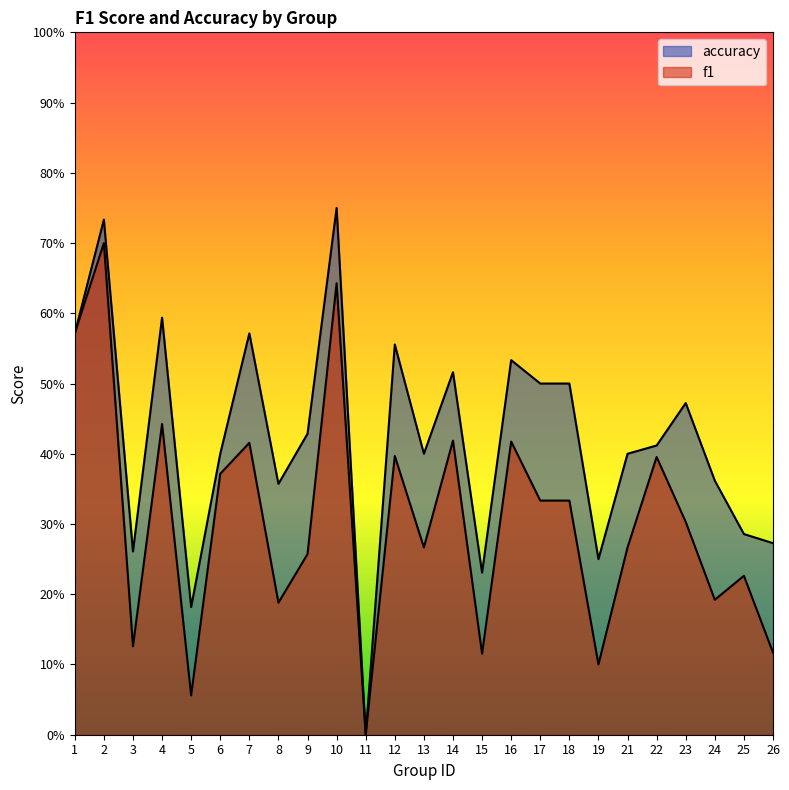

What is the difference between the accuracy values at 12 and 9?

0.1